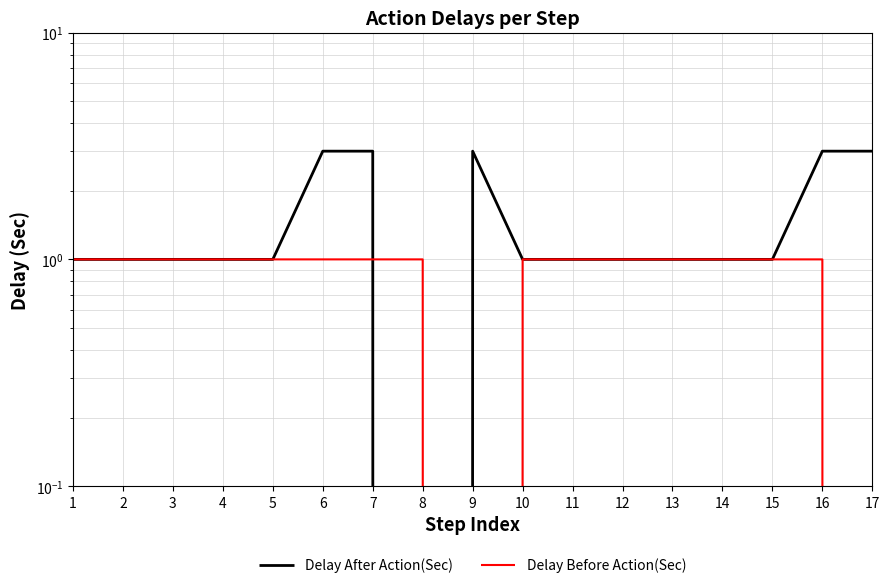

Rank the series by their average value, from lowest to highest.

Delay Before Action(Sec), Delay After Action(Sec)